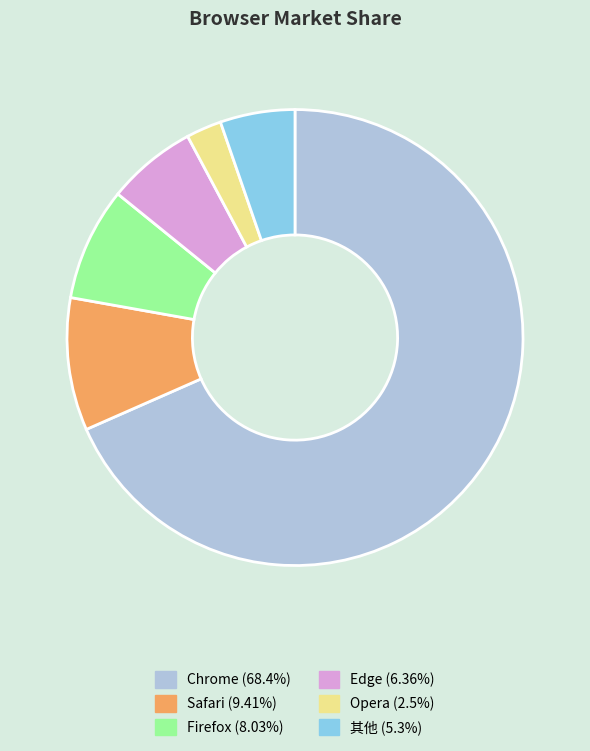

Rank the categories by value from lowest to highest.

Opera, 其他, Edge, Firefox, Safari, Chrome